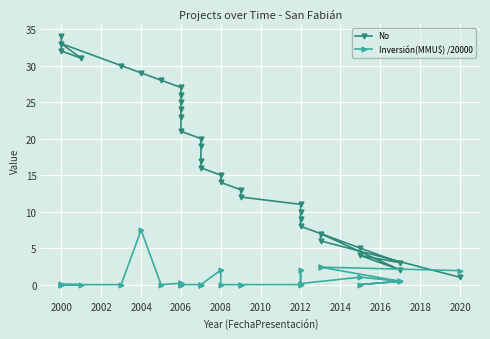

What is the difference between the second highest and minimum values in the Inversión(MMU$) /20000 series?

2.4